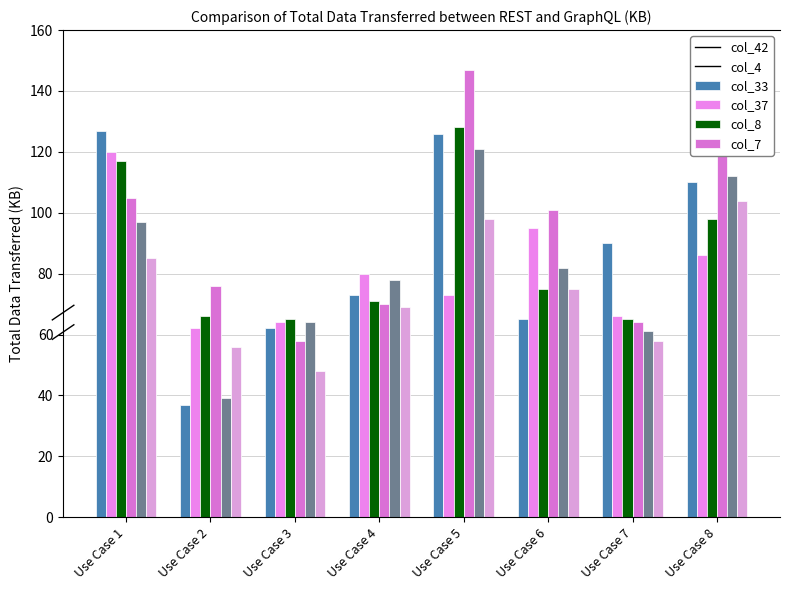

Reading right to left, transcribe all the data shown in this chart.

col_42: 110	90	65	126	73	62	37	127
col_4: 86	66	95	73	80	64	62	120
col_33: 98	65	75	128	71	65	66	117
col_37: 136	64	101	147	70	58	76	105
col_8: 112	61	82	121	78	64	39	97
col_7: 104	58	75	98	69	48	56	85